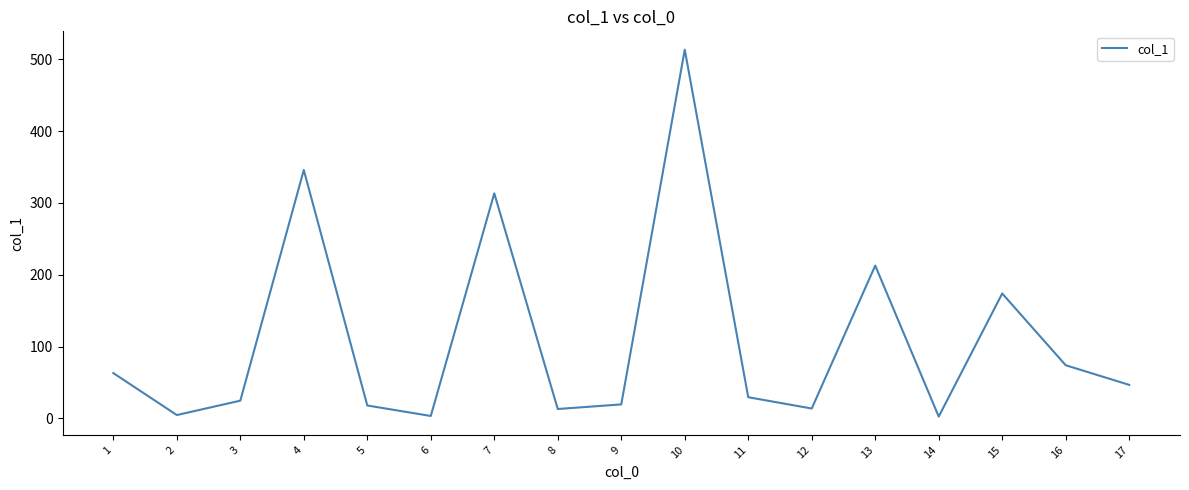

What is the greatest value displayed?

513.2